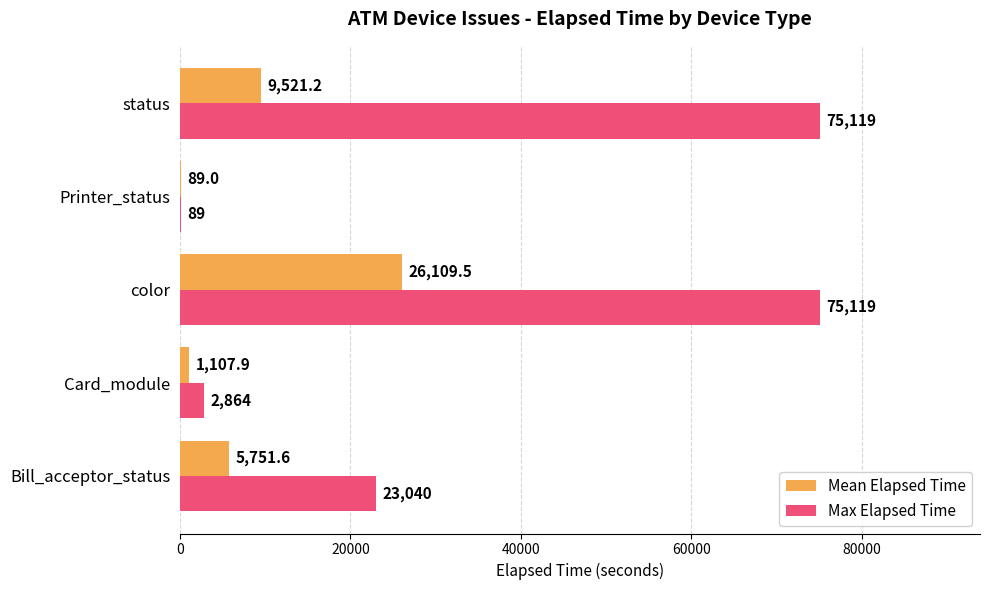

Between color and status, which series saw the biggest shift?

Mean Elapsed Time